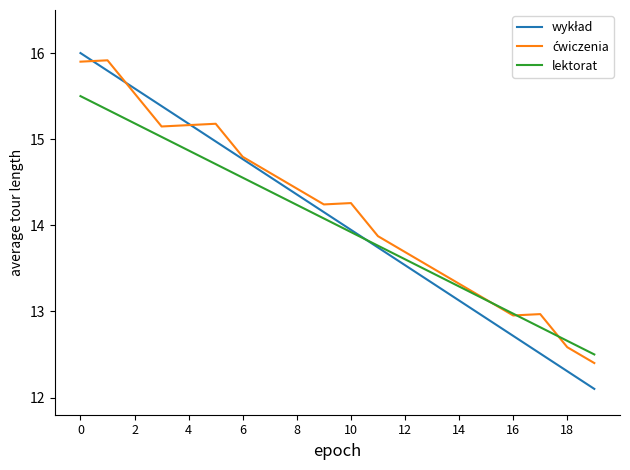

What is the smallest value displayed?

12.1